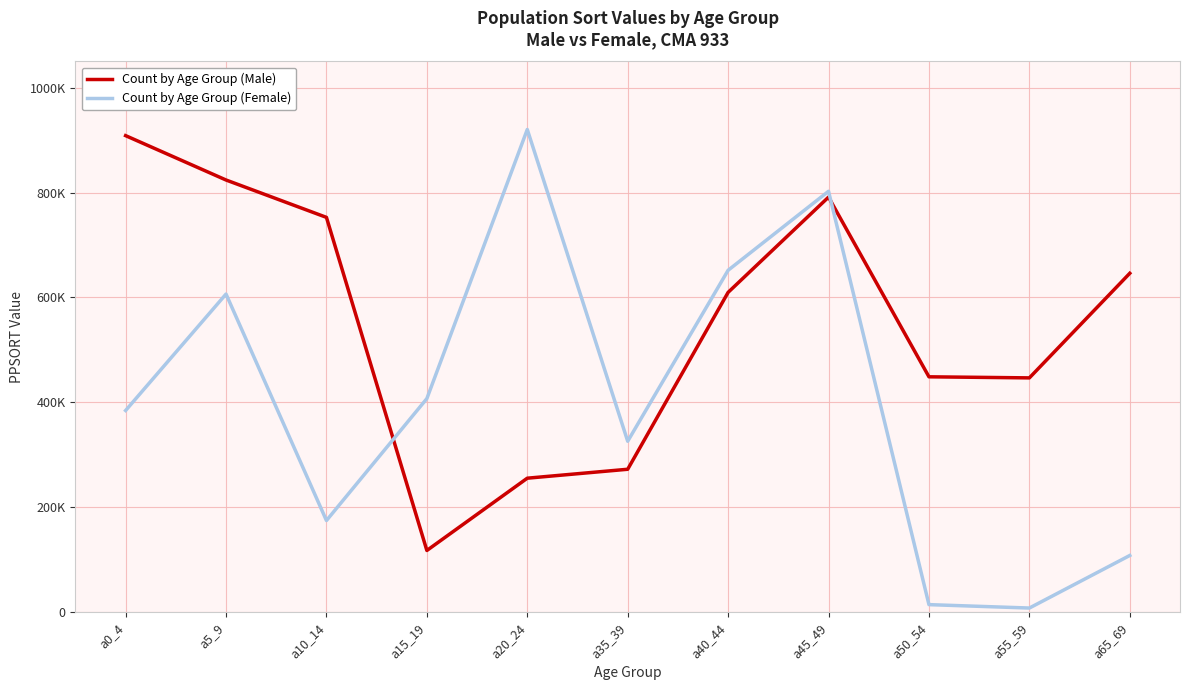

What position from the right is a65_69?

1